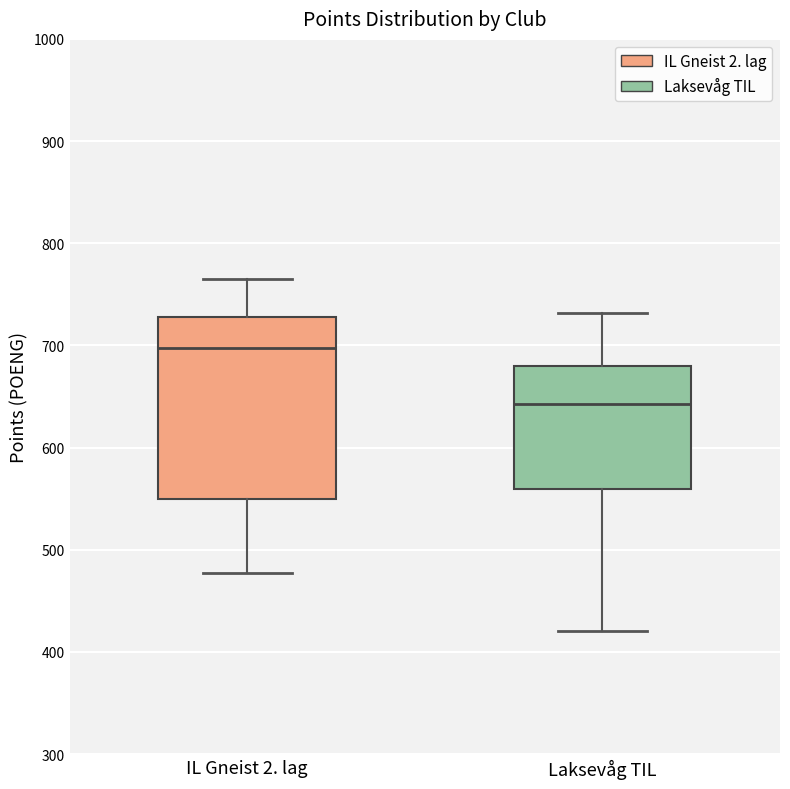

Where does the median line of the box for Laksevåg TIL sit on the y-axis? The values are not printed on the chart, so give them approximately, as read against the axis.

640